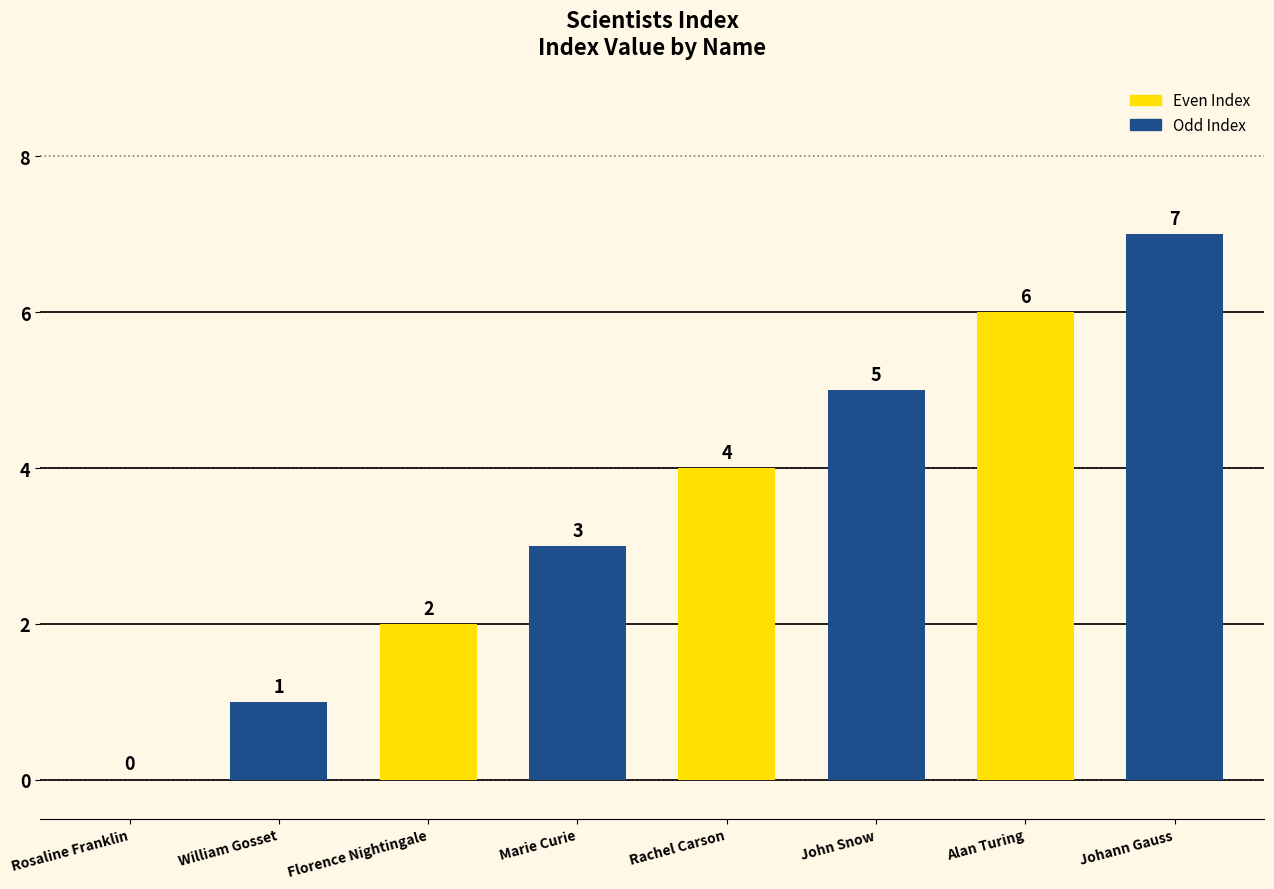

What is the total value across all series at Florence Nightingale?

5